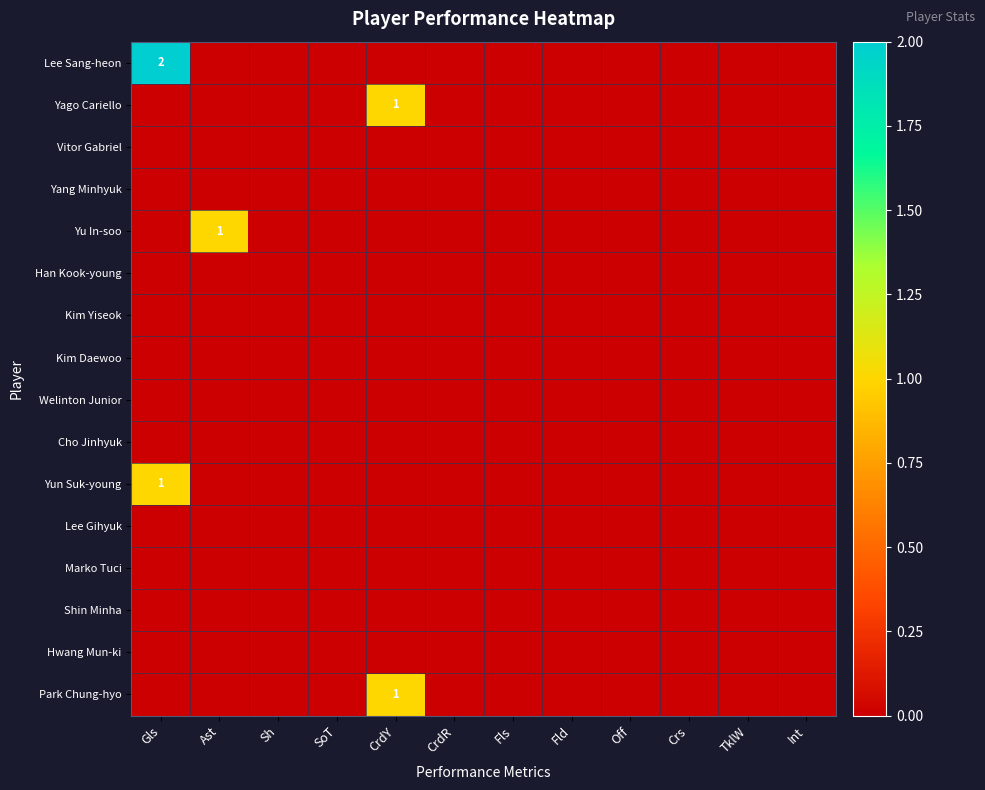

Count the Park Chung-hyo values in the range 0 to 1.

12